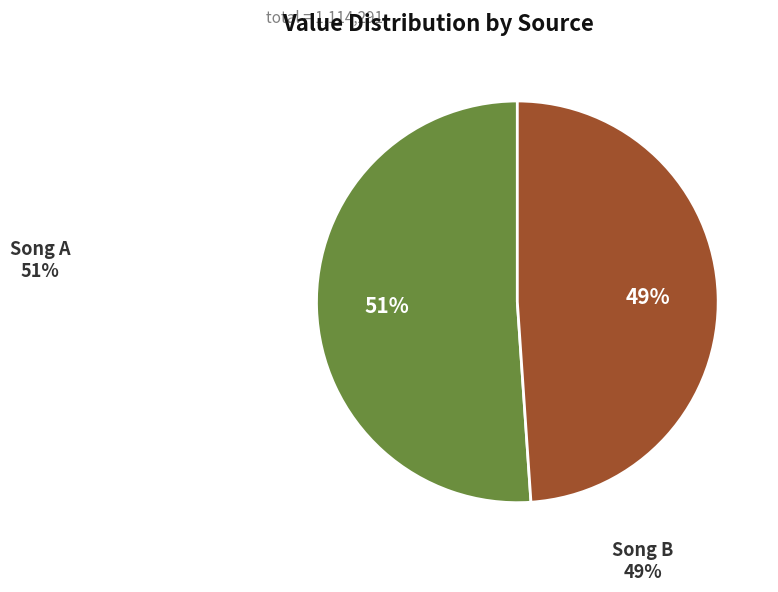

Approximately how many times larger is the value at Song A compared to Song B?

1.0